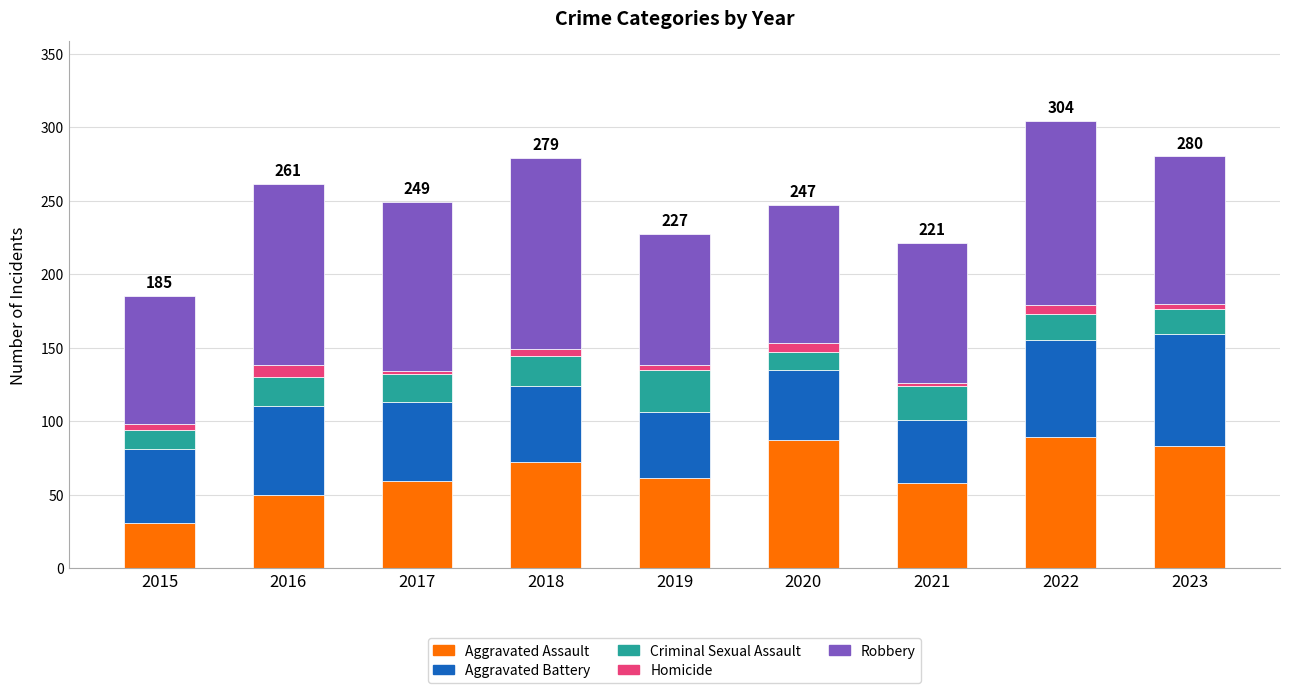

Are the bars horizontal?

No